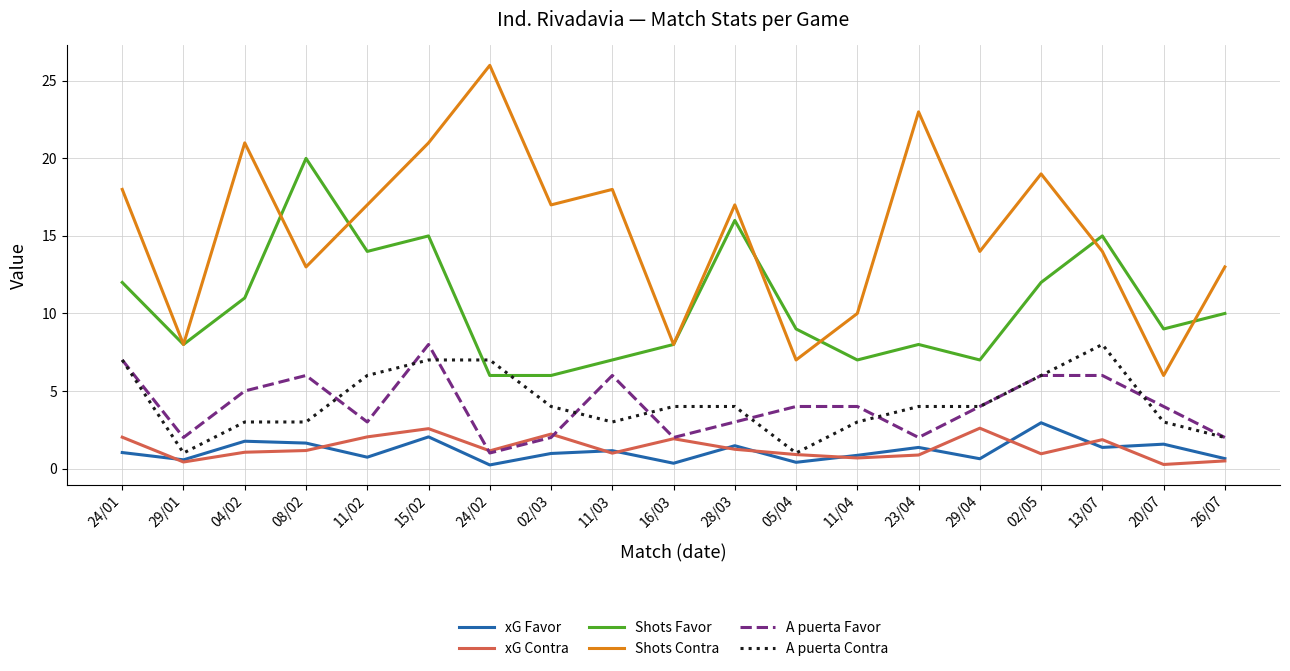

True or false: xG Favor and A puerta Favor cross at least once.

False